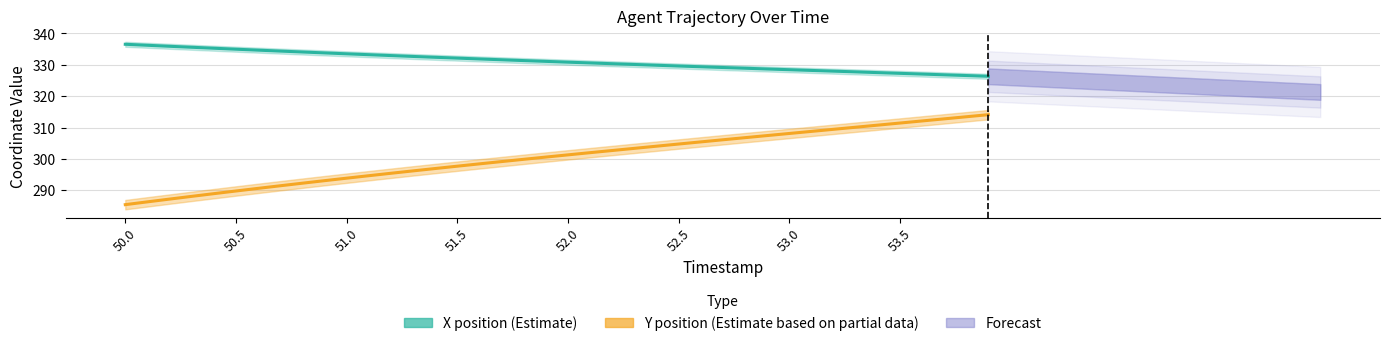

Reading left to right, list all the values displayed in this chart.

X position (Estimate): 336.5	336.2	335.9	335.6	335.3	335.0	334.7	334.4	334.1	333.8	333.5	333.2	333.0	332.7	332.4	332.1	331.9	331.6	331.3	331.1	330.8	330.6	330.3	330.1	329.9	329.6	329.4	329.1	328.9	328.7	328.4	328.2	328.0	327.8	327.5	327.3	327.0	326.8	326.6	326.3
Y position (Estimate based on partial data): 285.4	286.3	287.2	288.0	288.9	289.7	290.6	291.4	292.2	293.0	293.8	294.6	295.4	296.2	296.9	297.7	298.4	299.1	299.9	300.6	301.3	302.0	302.7	303.3	304.0	304.7	305.4	306.1	306.8	307.4	308.1	308.8	309.4	310.1	310.8	311.4	312.1	312.8	313.4	314.1